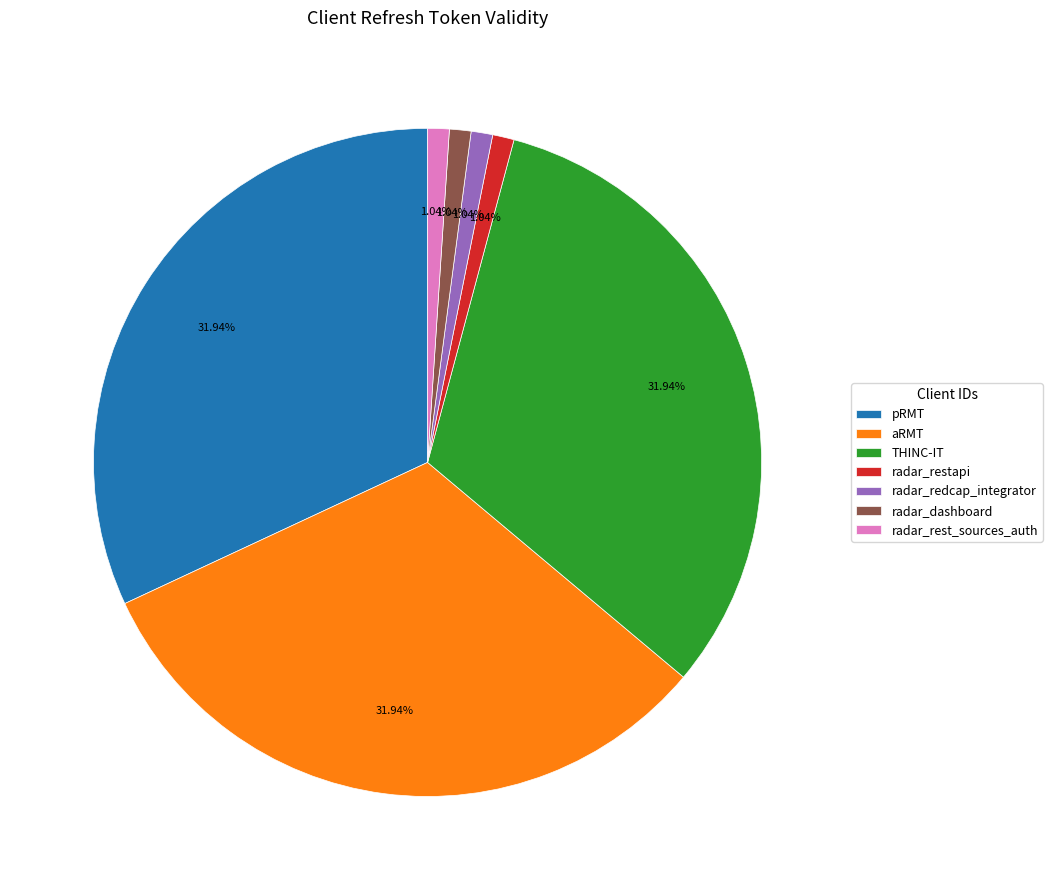

True or false: radar_restapi accounts for 15% of the total.

False